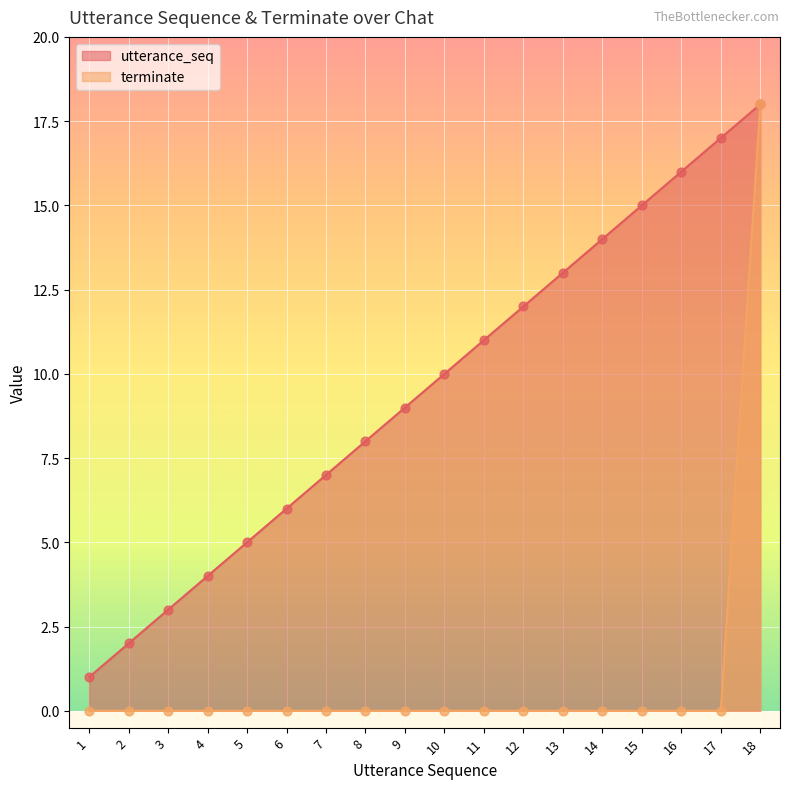

What is the total value across all series at 17?

17